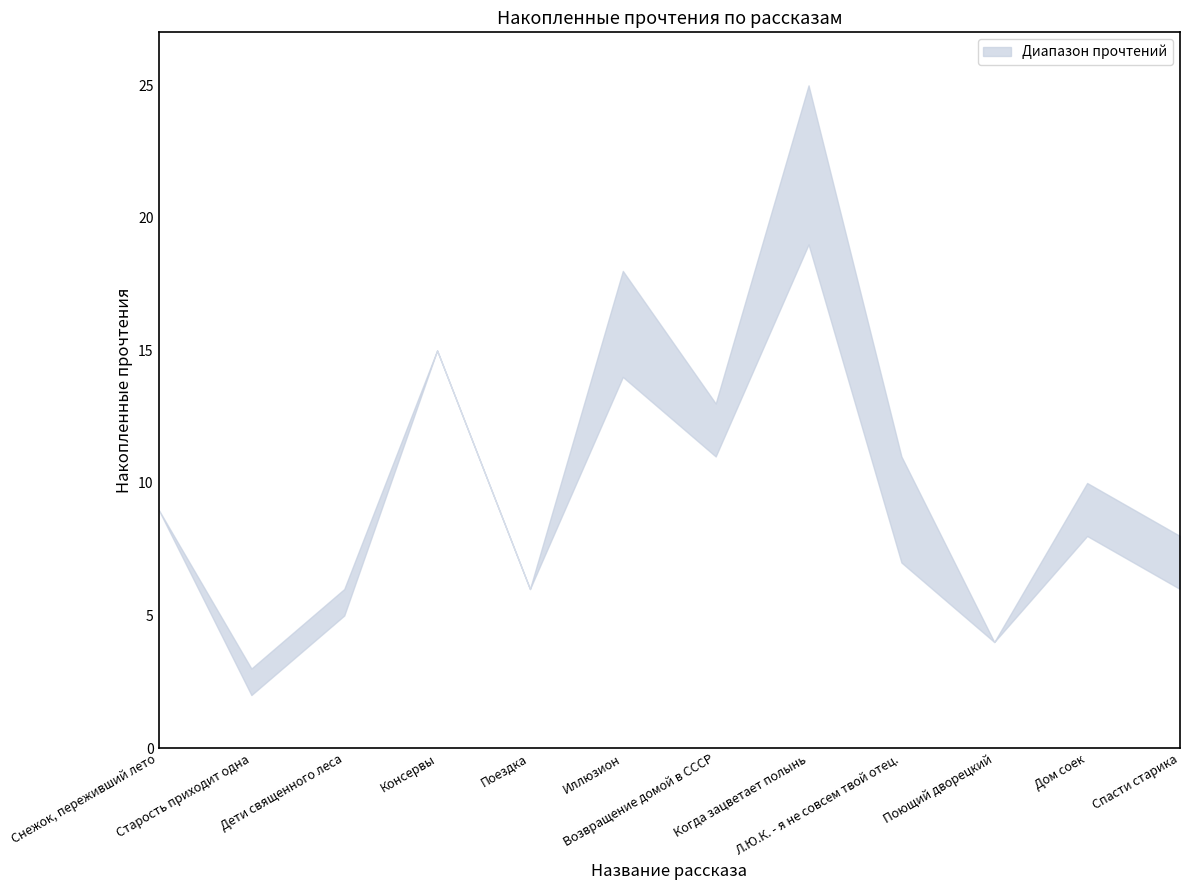

What is the difference between the maximum and minimum values in the lower series?

17